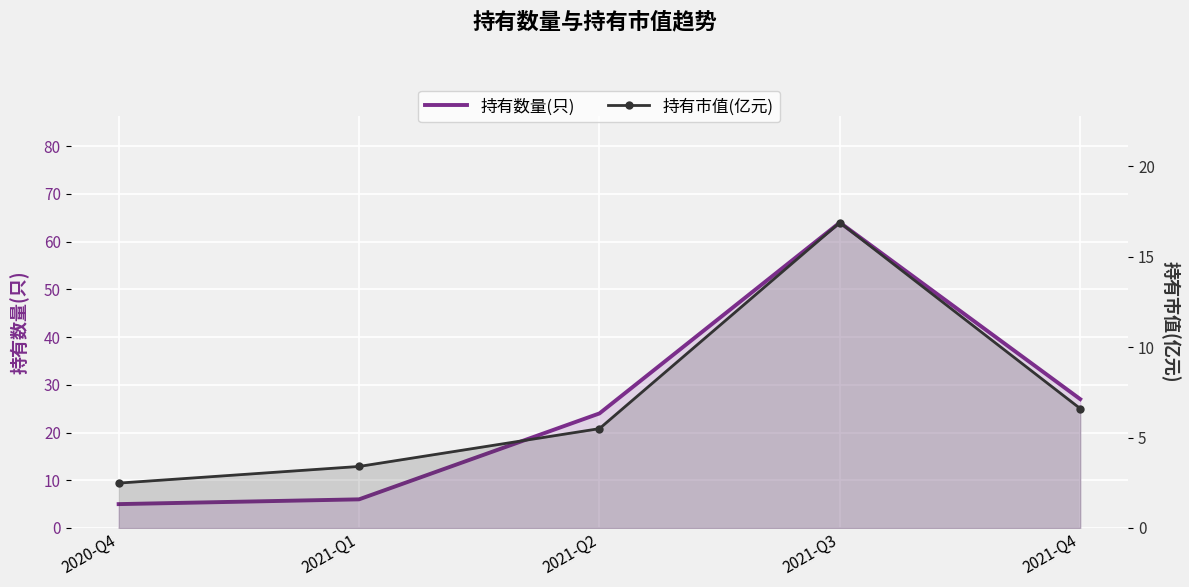

Reading right to left, extract all data points from this chart.

持有数量(只): 27.0	64.0	24.0	6.0	5.0
持有市值(亿元): 6.6	16.9	5.5	3.4	2.5